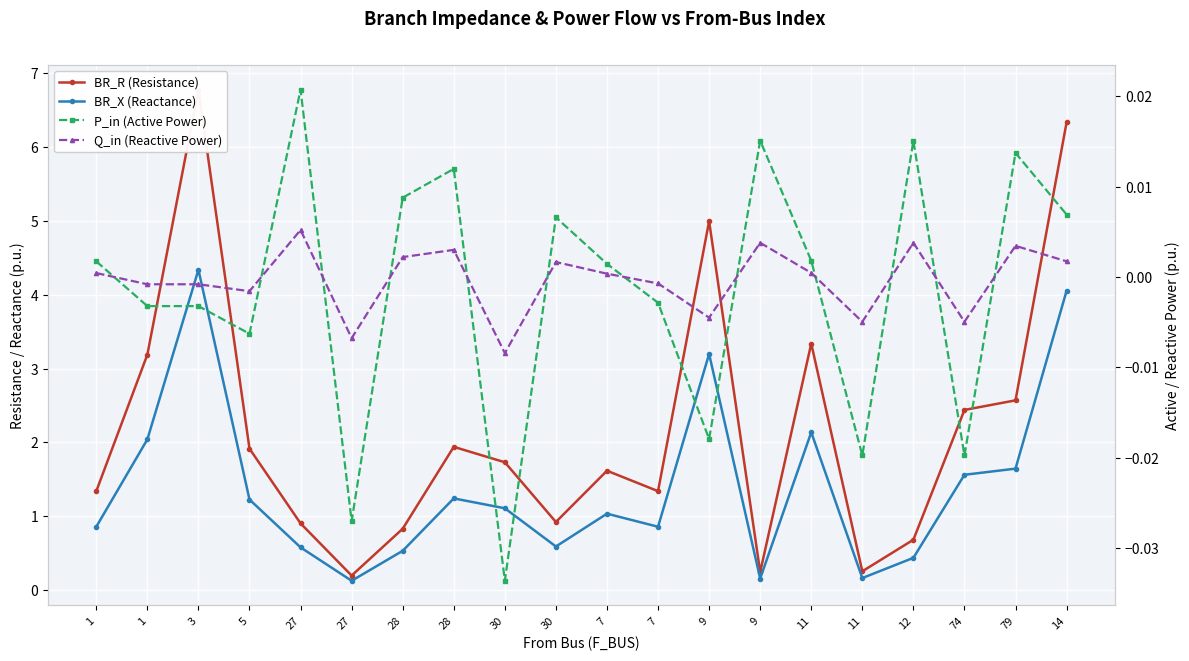

How many data points in P_in (Active Power) are above 0?

11